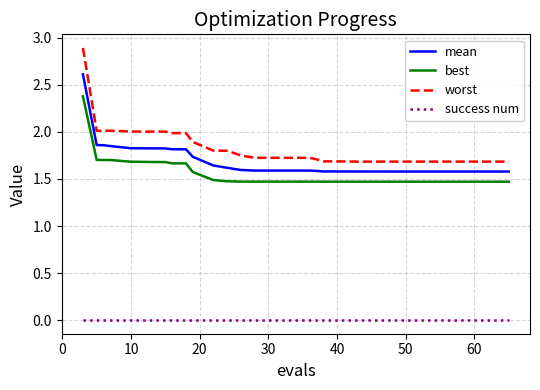

Does the chart have visible grid lines?

Yes